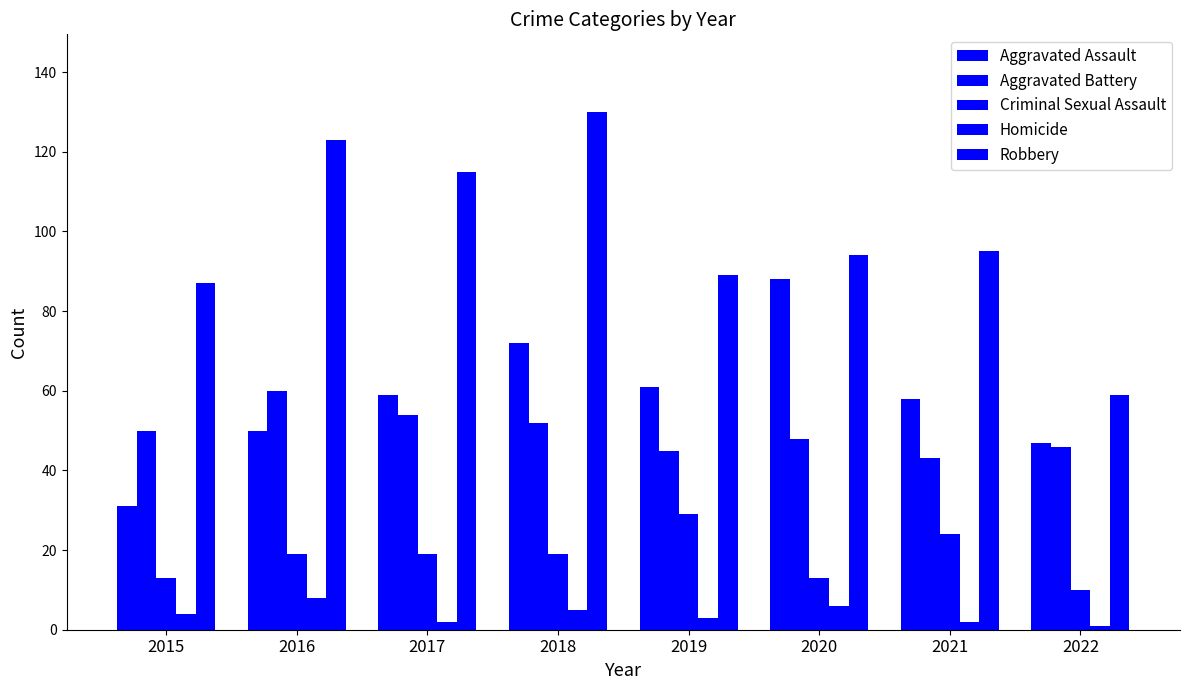

Are the bars grouped side by side (vs. stacked)?

Yes